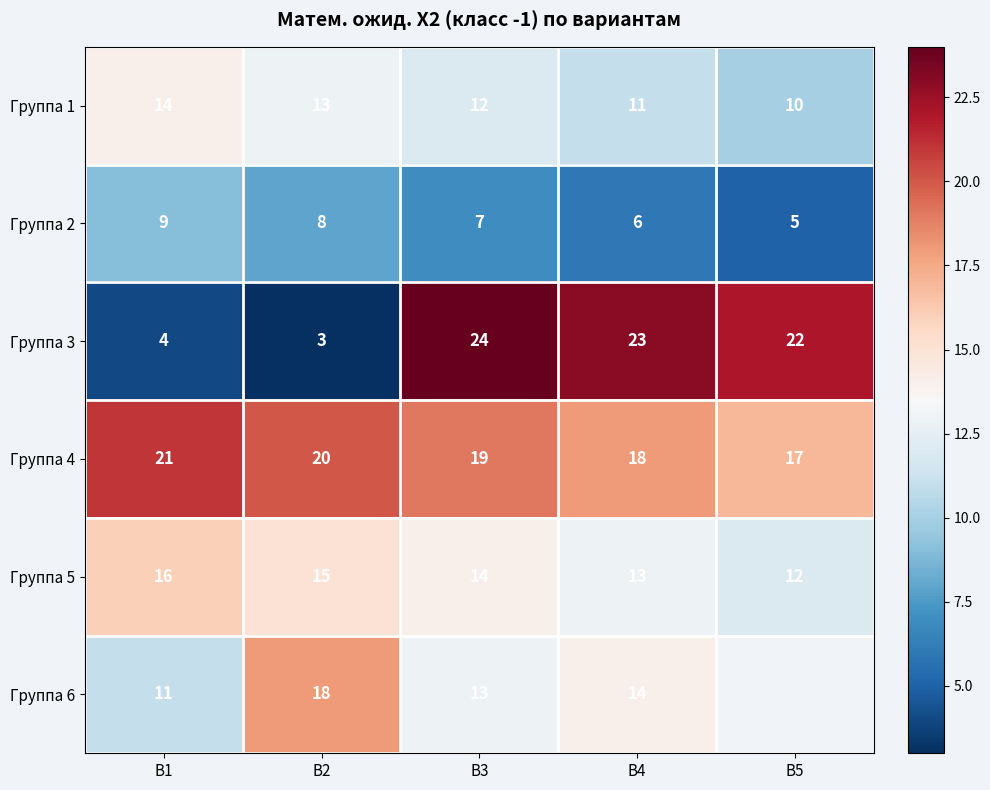

Rank the categories by Группа 1 value from highest to lowest.

В1, В2, В3, В4, В5